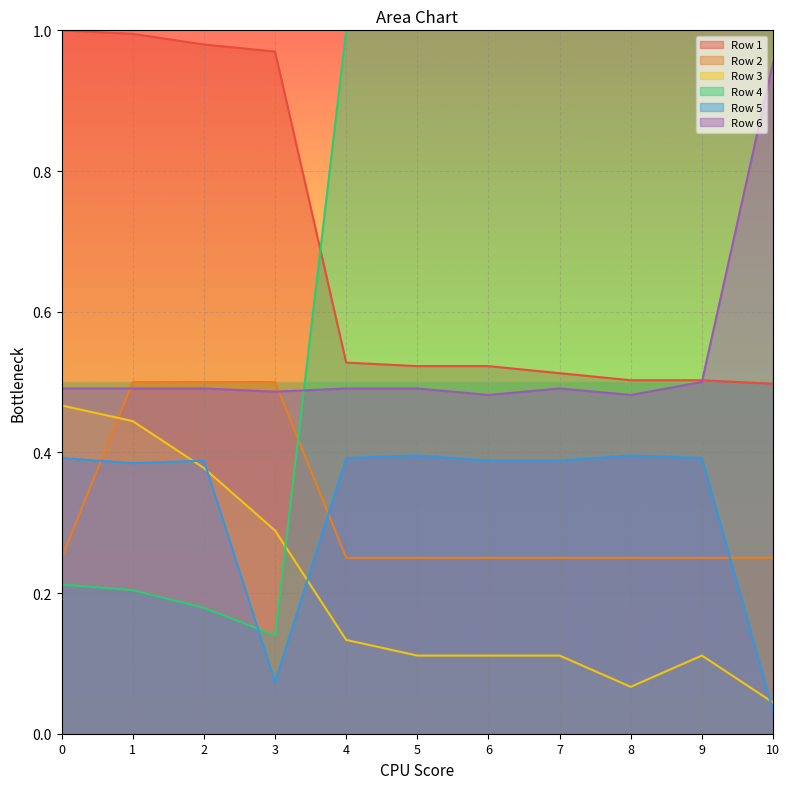

How many lines are shown in the chart?

6